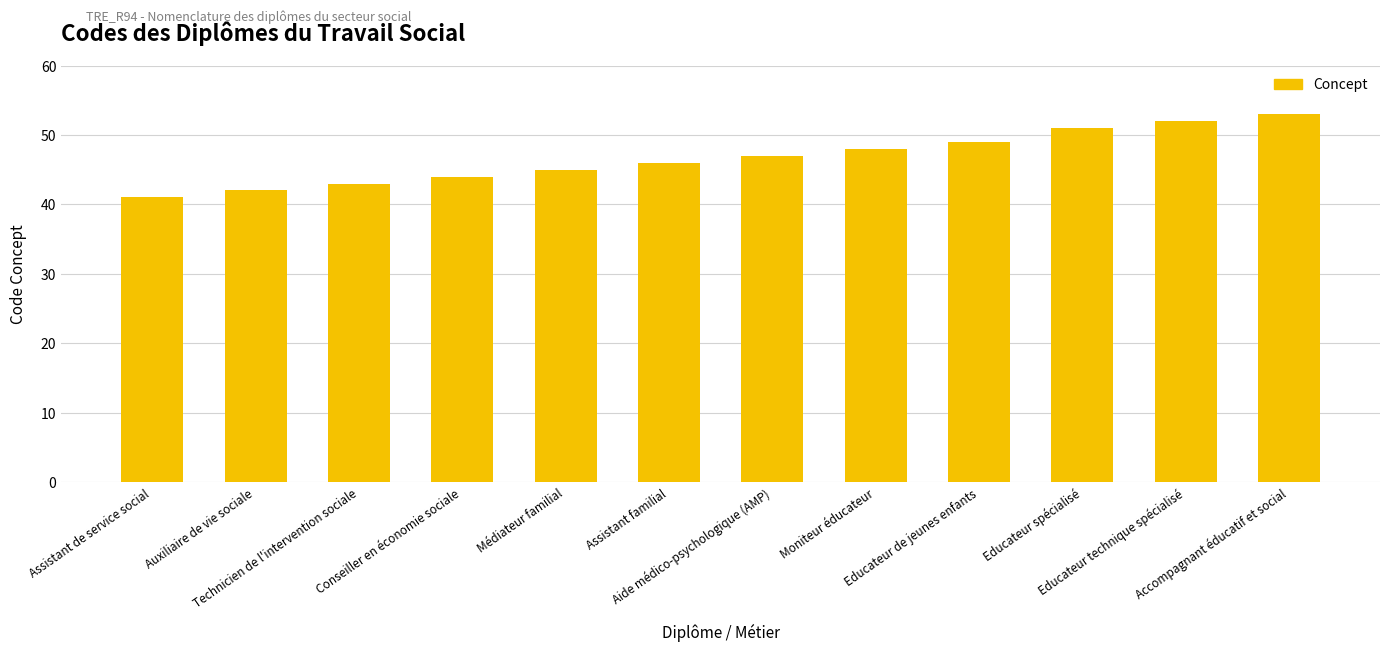

What is the ratio of the value at Educateur de jeunes enfants to the value at Aide médico-psychologique (AMP)?

1.0